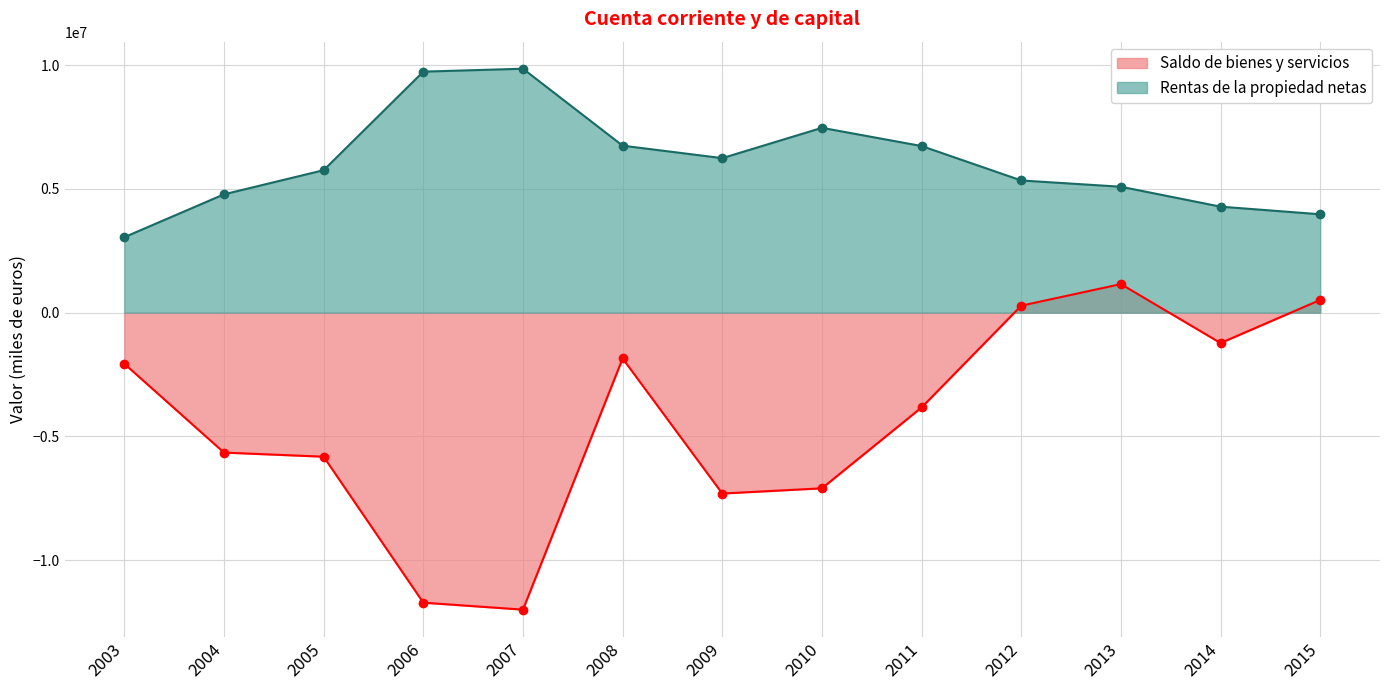

What is the sum of the Saldo de bienes y servicios values at 2007 and 2003?

-14055385